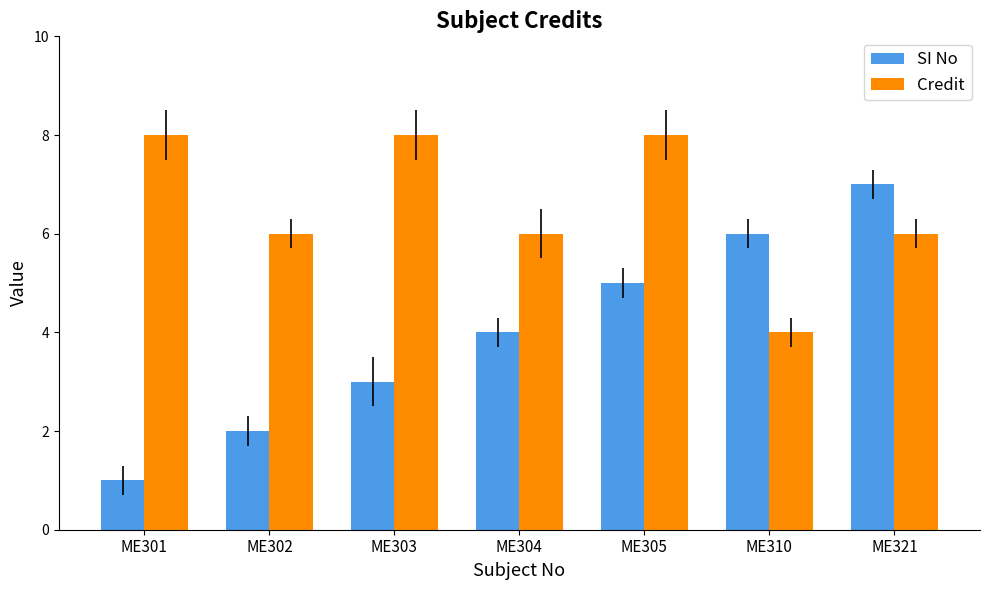

What is the difference between the maximum and minimum values in the SI No series?

6